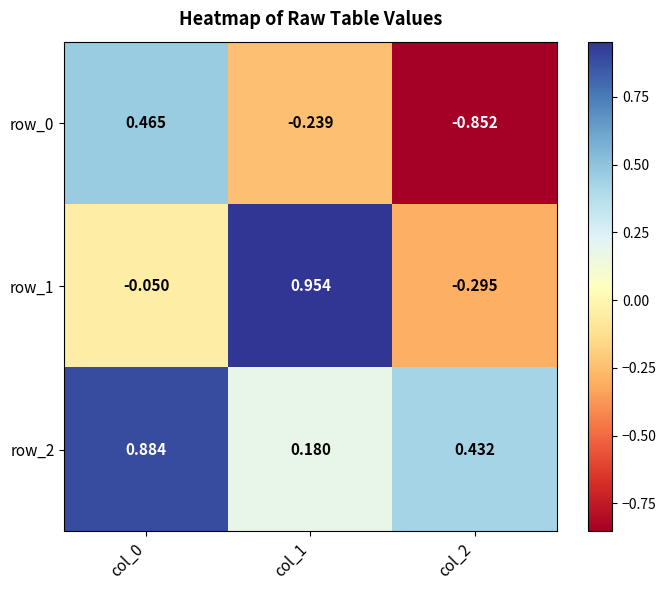

Is the value of row_1 at col_1 greater than the value of row_0 at col_2?

Yes